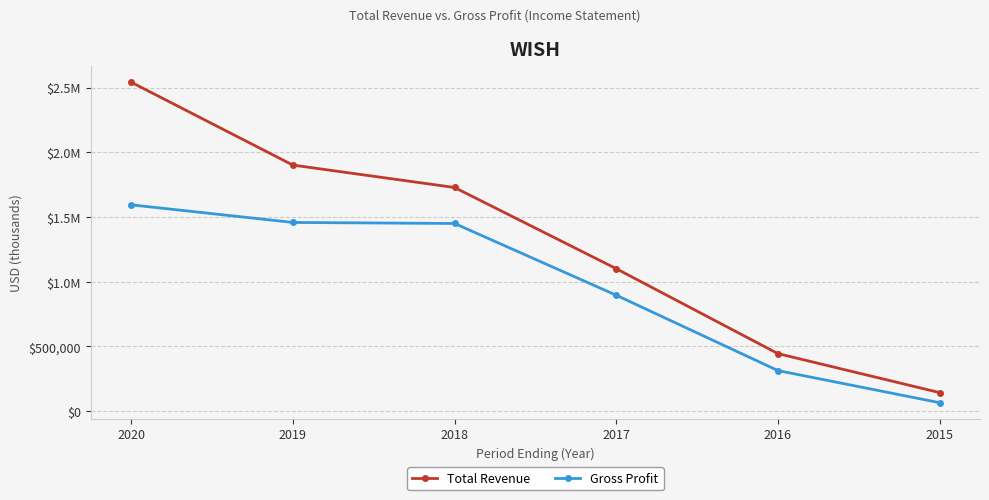

What is the difference between the highest and lowest values at 2017?

205000